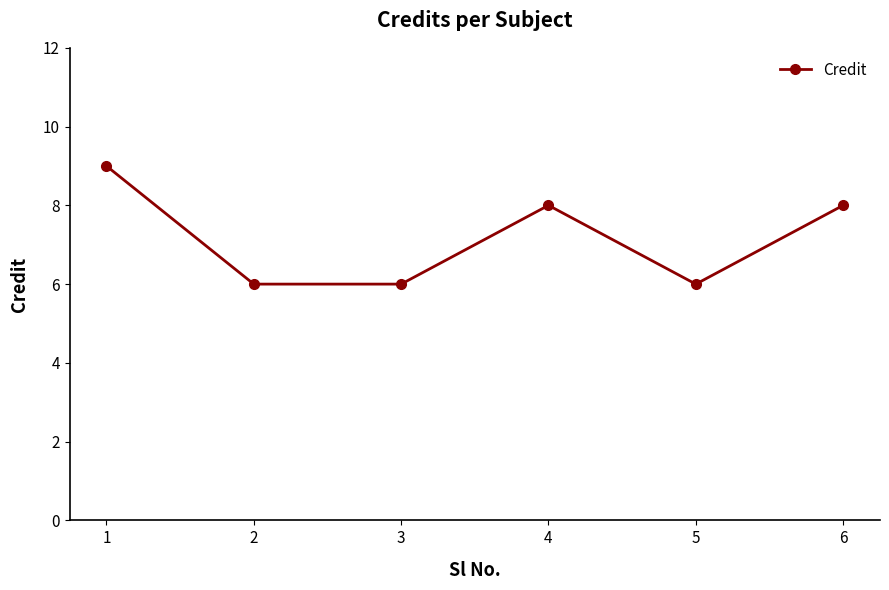

How many data points does each series have?

6